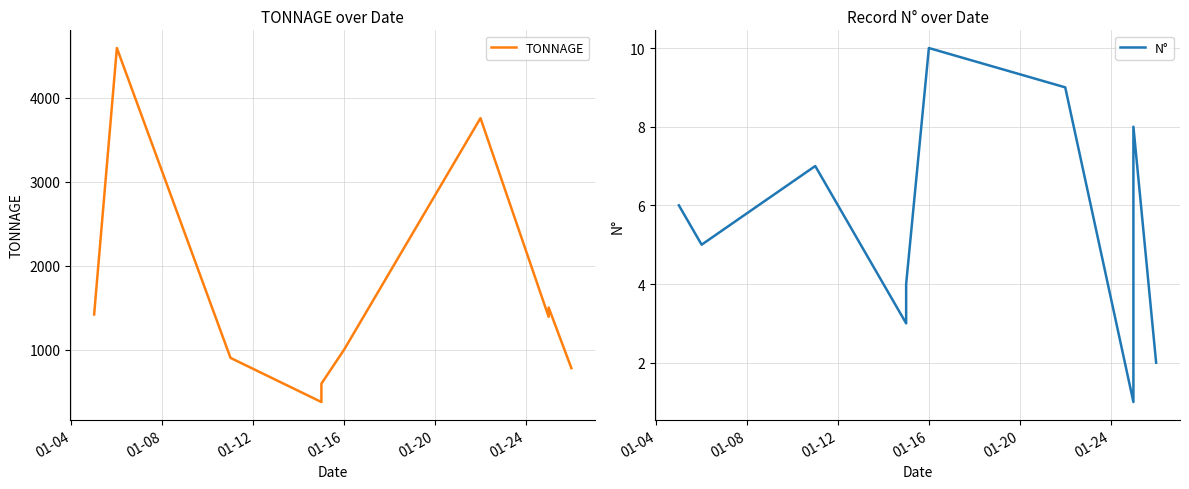

True or false: TONNAGE and N° intersect in this chart.

False